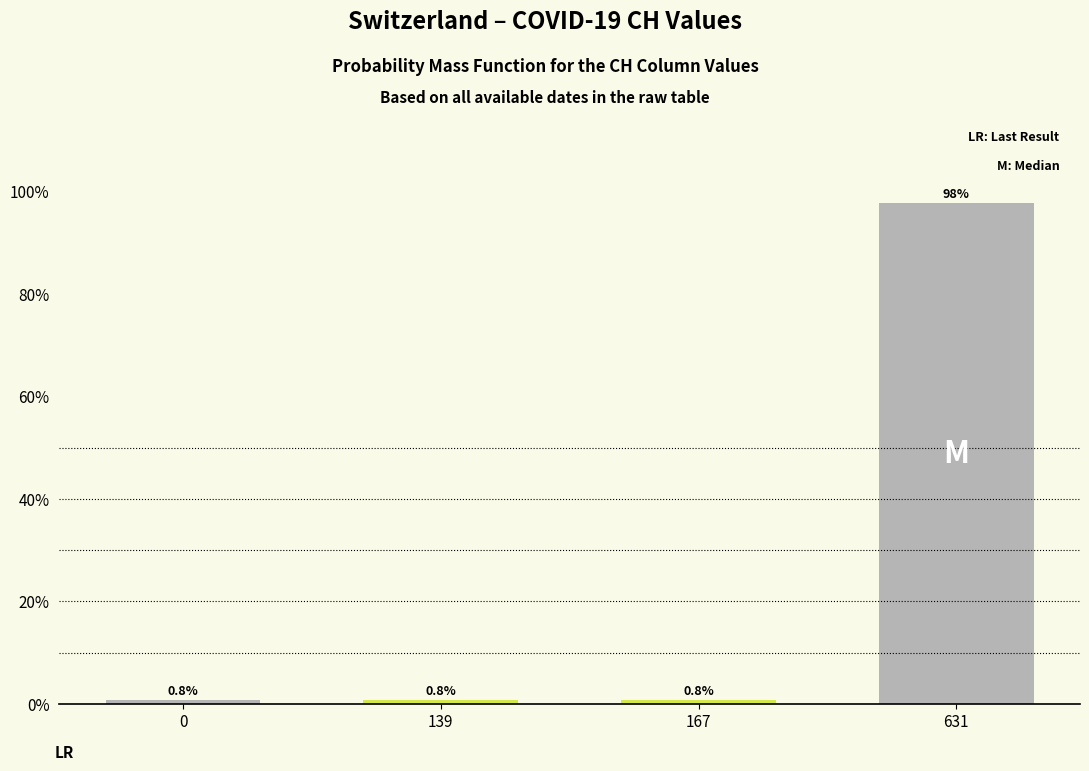

Reading left to right, extract all data points from this chart.

0=0.8	139=0.8	167=0.8	631=97.7